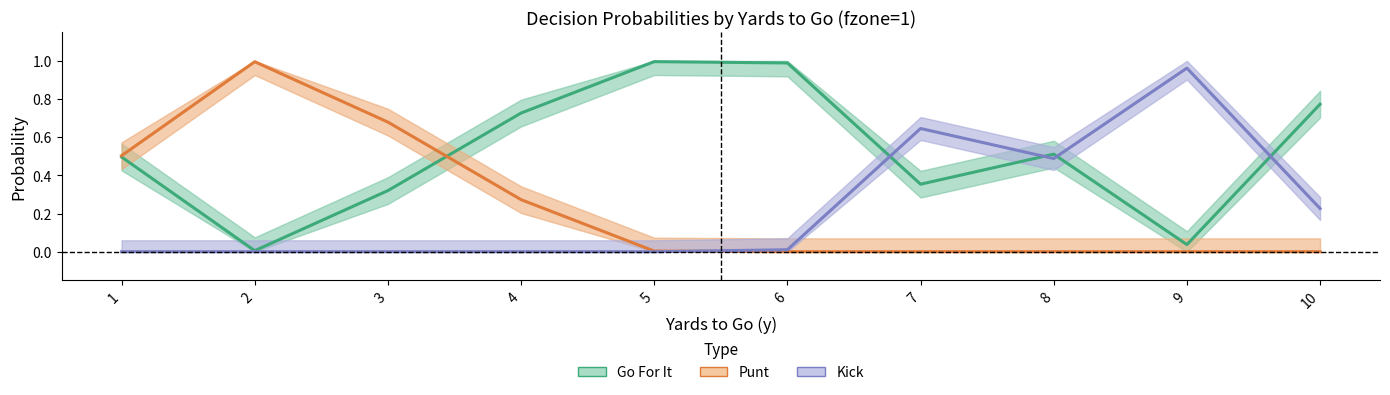

The value of Kick at 9 is 1.5. True or false?

False